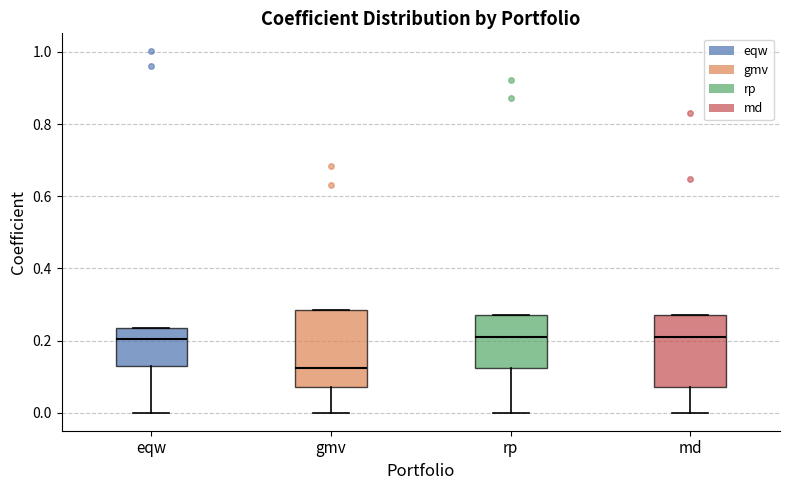

Reading left to right, transcribe this box plot: for each box, give where its median line is, the range the box spans, and where its two whiskers end, as read against the y-axis. The values are not printed on the chart, so give them approximately, as read against the axis.

eqw: median 0.20, box 0.12 to 0.24, whiskers 0.00 to 0.24
gmv: median 0.12, box 0.08 to 0.28, whiskers 0.00 to 0.28
rp: median 0.20, box 0.12 to 0.28, whiskers 0.00 to 0.28
md: median 0.20, box 0.08 to 0.28, whiskers 0.00 to 0.28